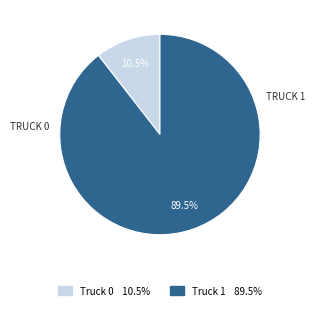

The Truck 1 slice represents 77% of the pie. True or false?

False